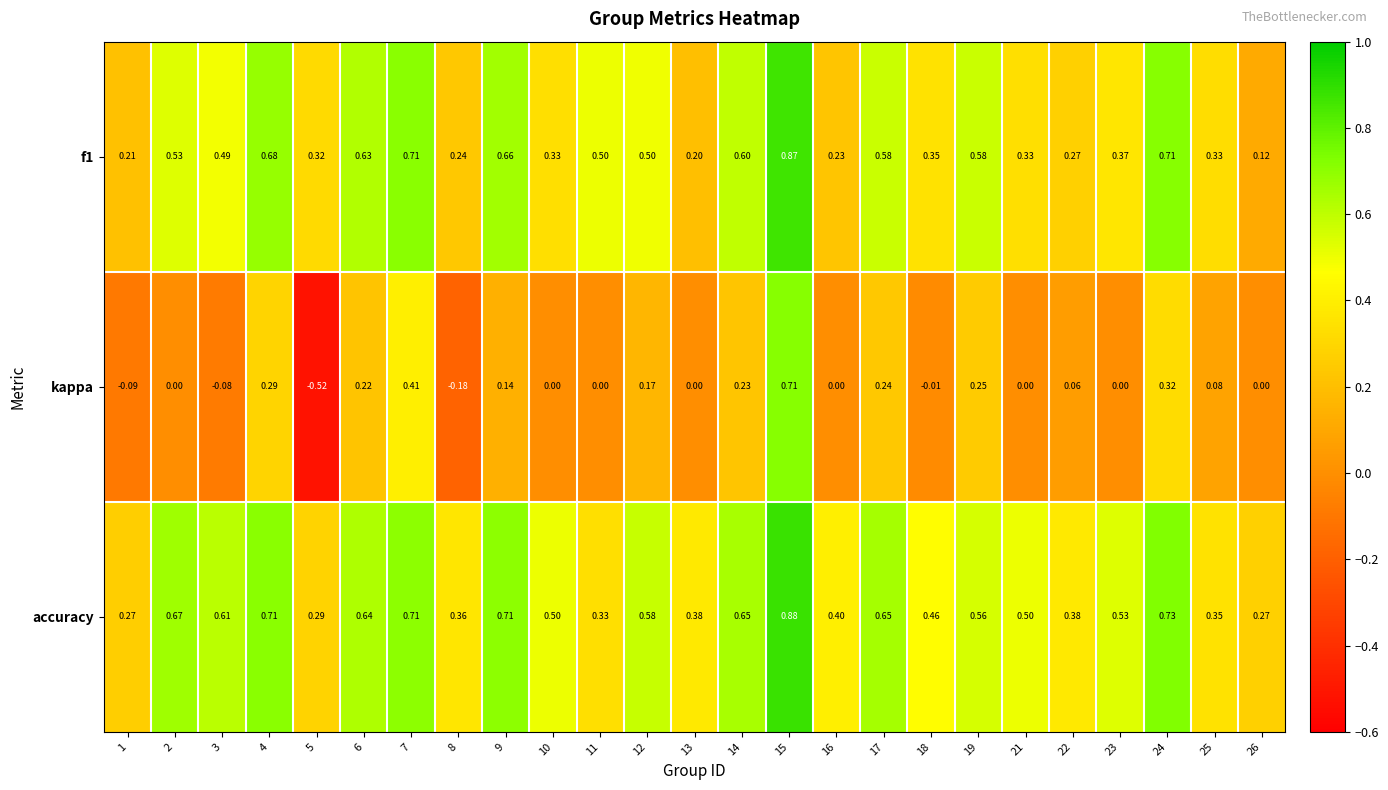

At which category is the sum across all series the highest?

15